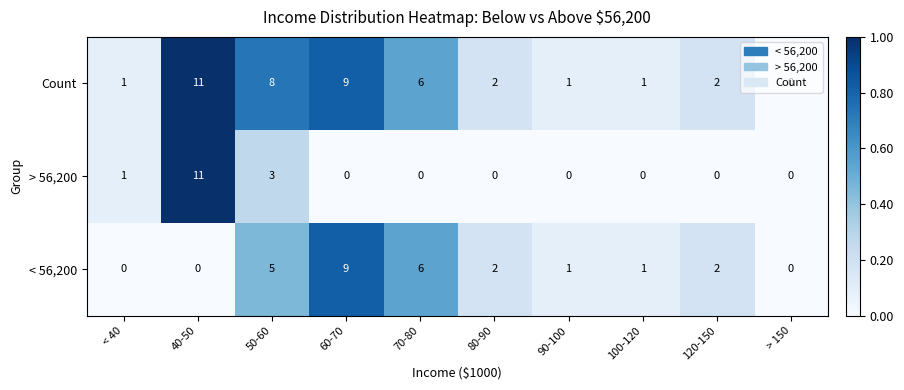

What is the difference between the maximum and second lowest values in the Count series?

10